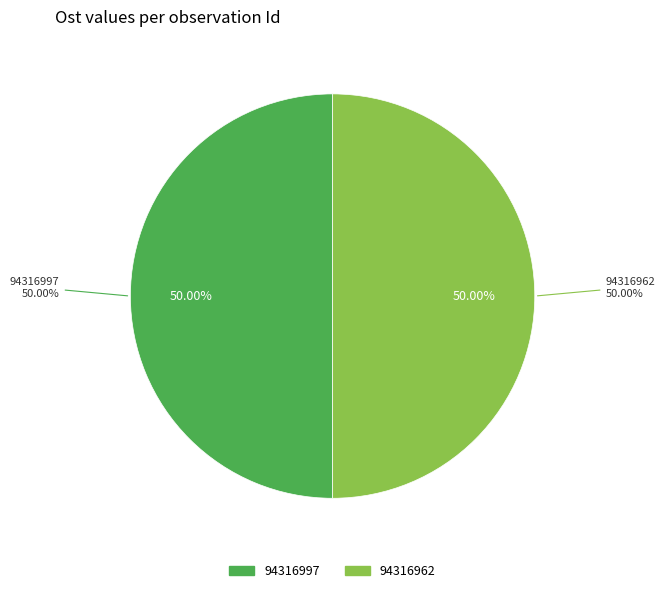

Which category has the biggest portion of the pie?

94316997